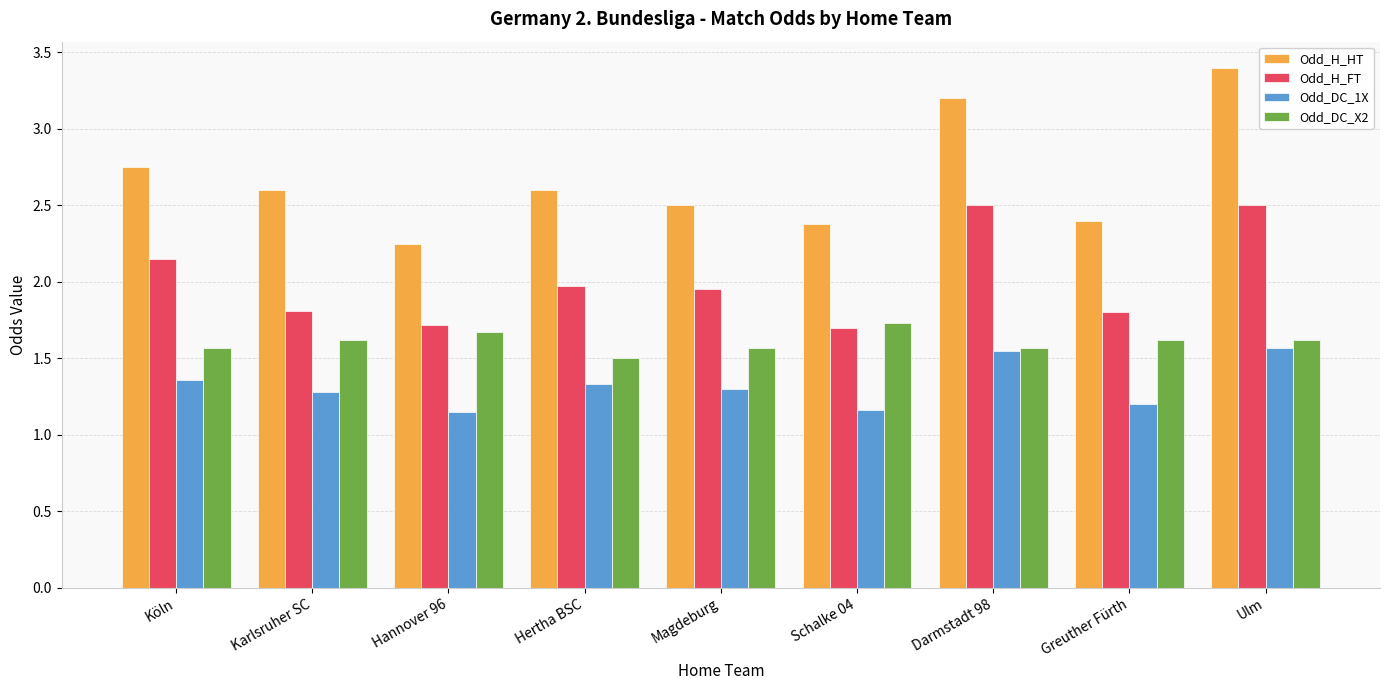

The Odd_H_FT series shows 2.8 at Hannover 96. True or false?

False